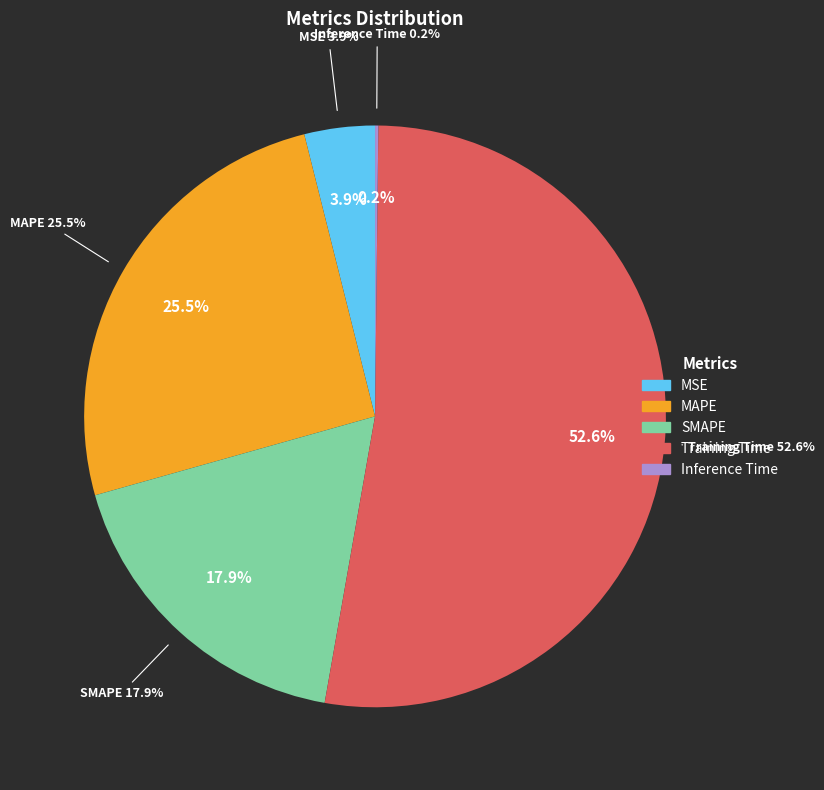

Which slice is the largest?

Training Time